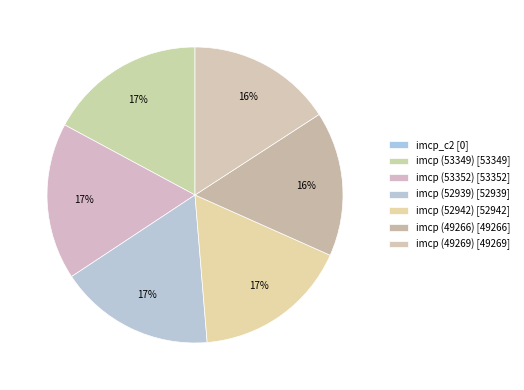

To the nearest percent, what is the difference between the largest and smallest slice percentages?

17%